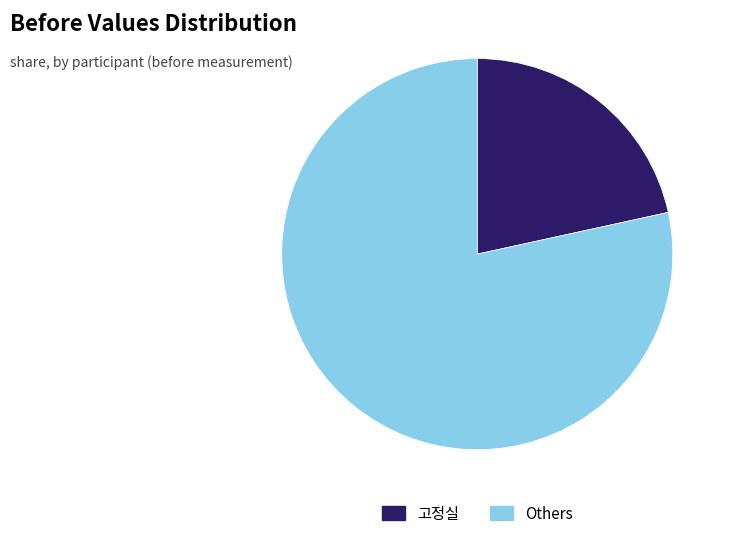

Which category has the smallest portion of the pie?

고정실